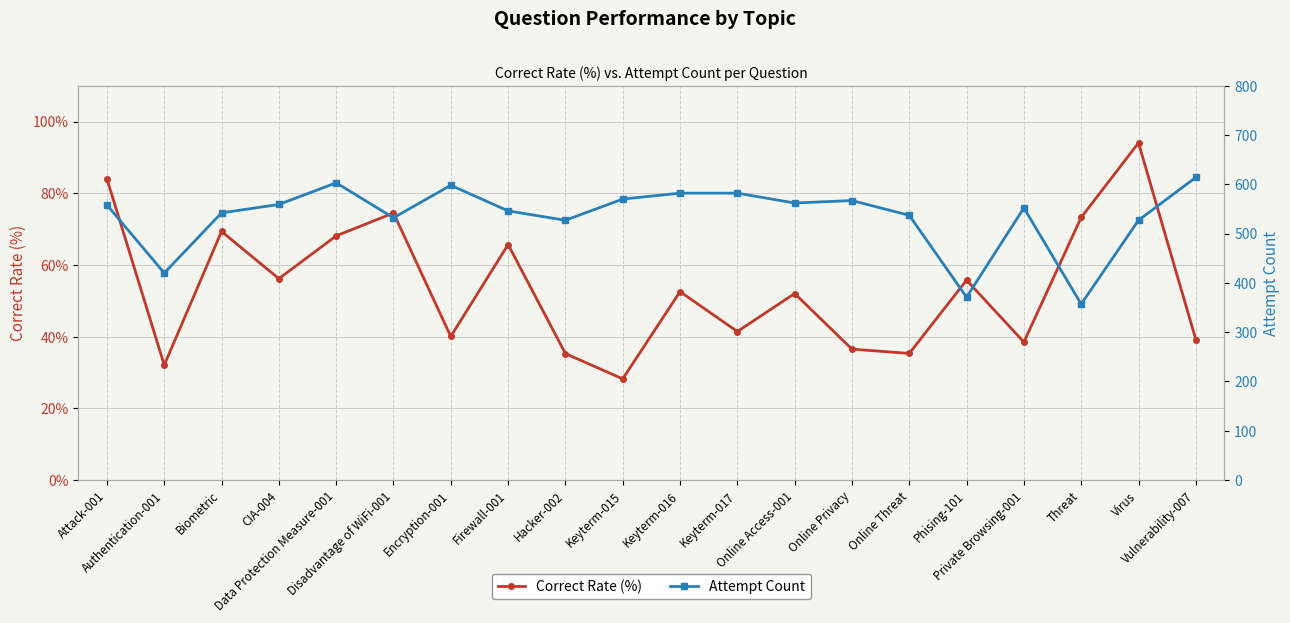

Is this an area chart (filled region under the line)?

No